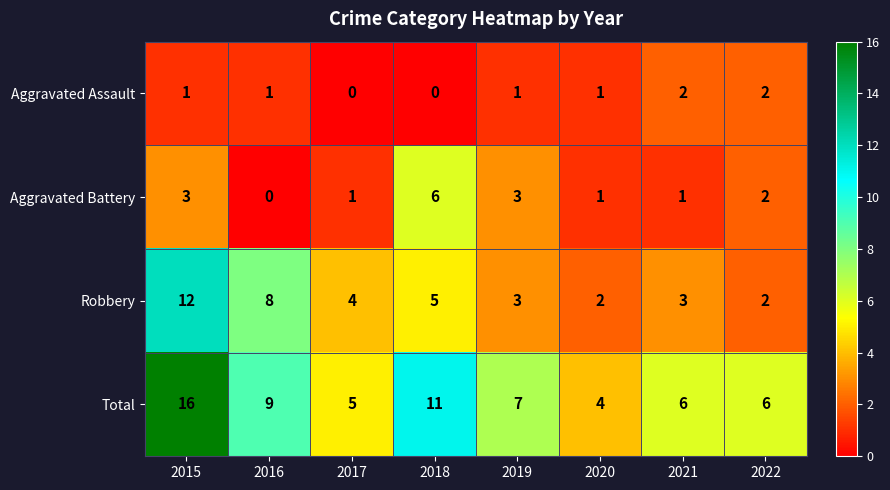

What is the difference between the maximum and minimum values in the Aggravated Battery series?

6